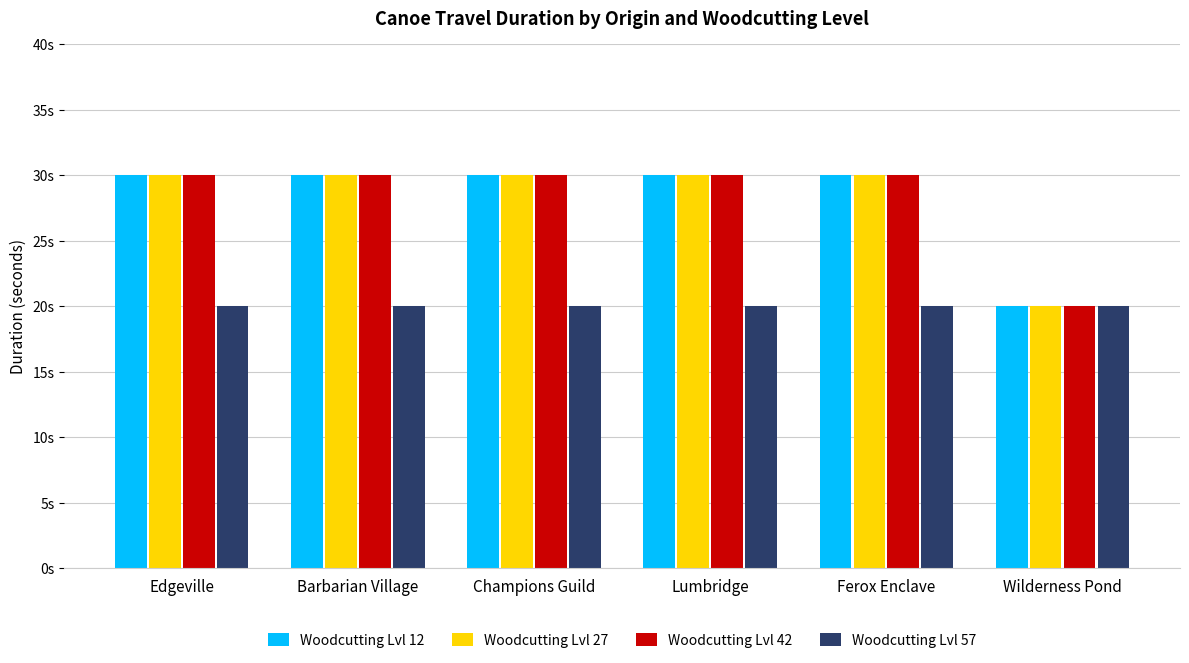

Are the bars grouped side by side (vs. stacked)?

Yes